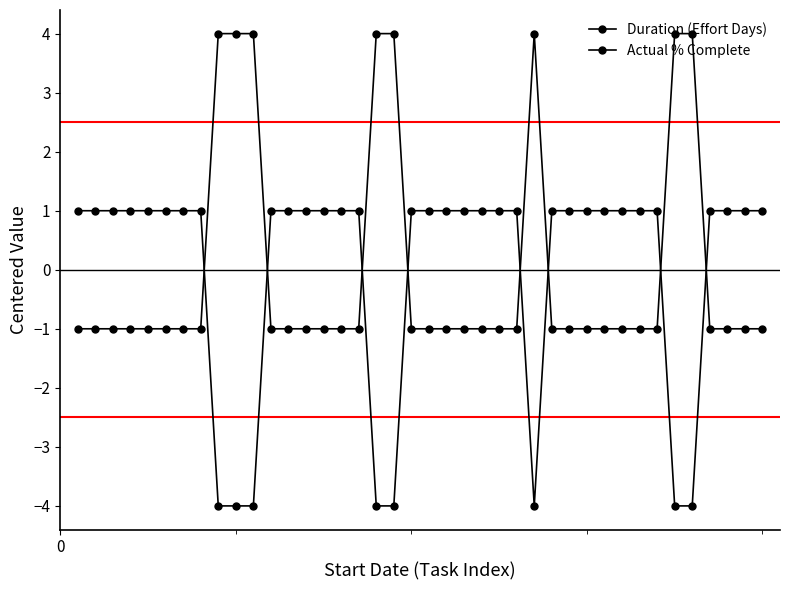

What is the value of the Duration (Effort Days) point at the 24th from the left?

1